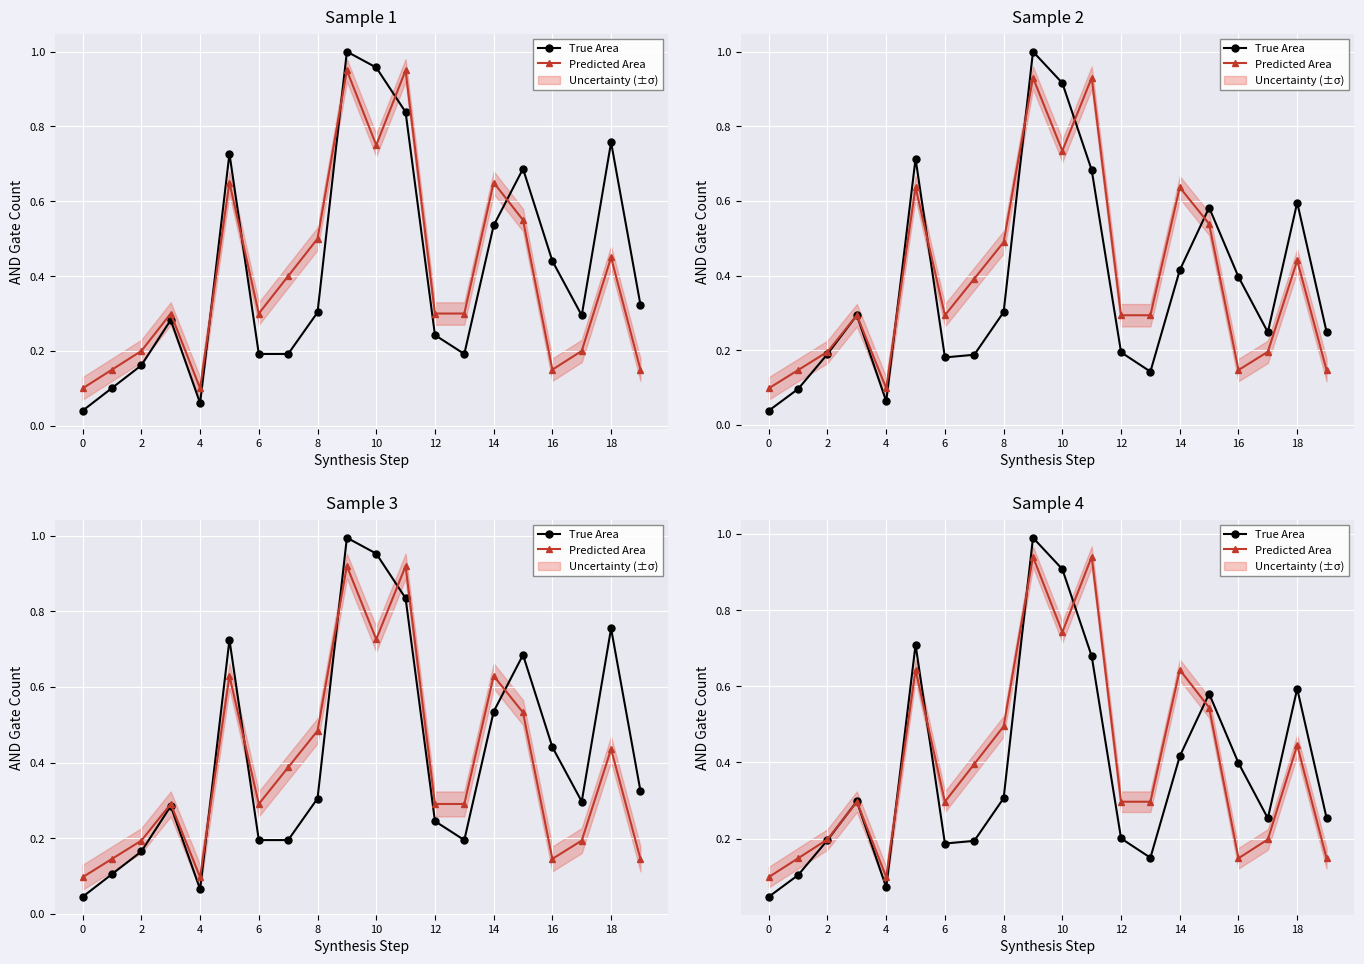

How many interior local valleys does the True Area series have?

4